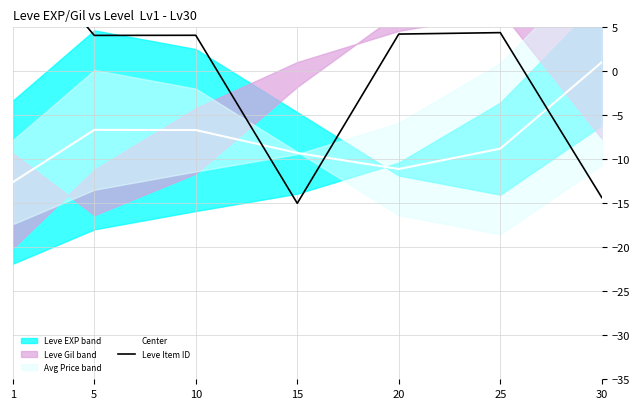

What is the difference between the maximum and minimum values in the Center series?

13.6